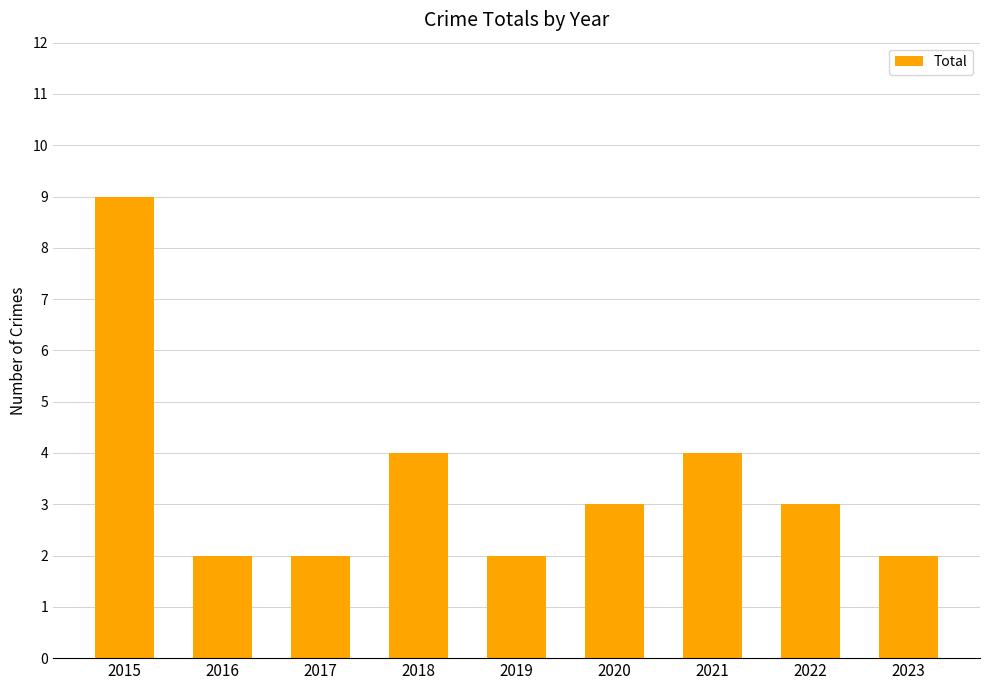

Which label corresponds to the largest value in the chart?

2015